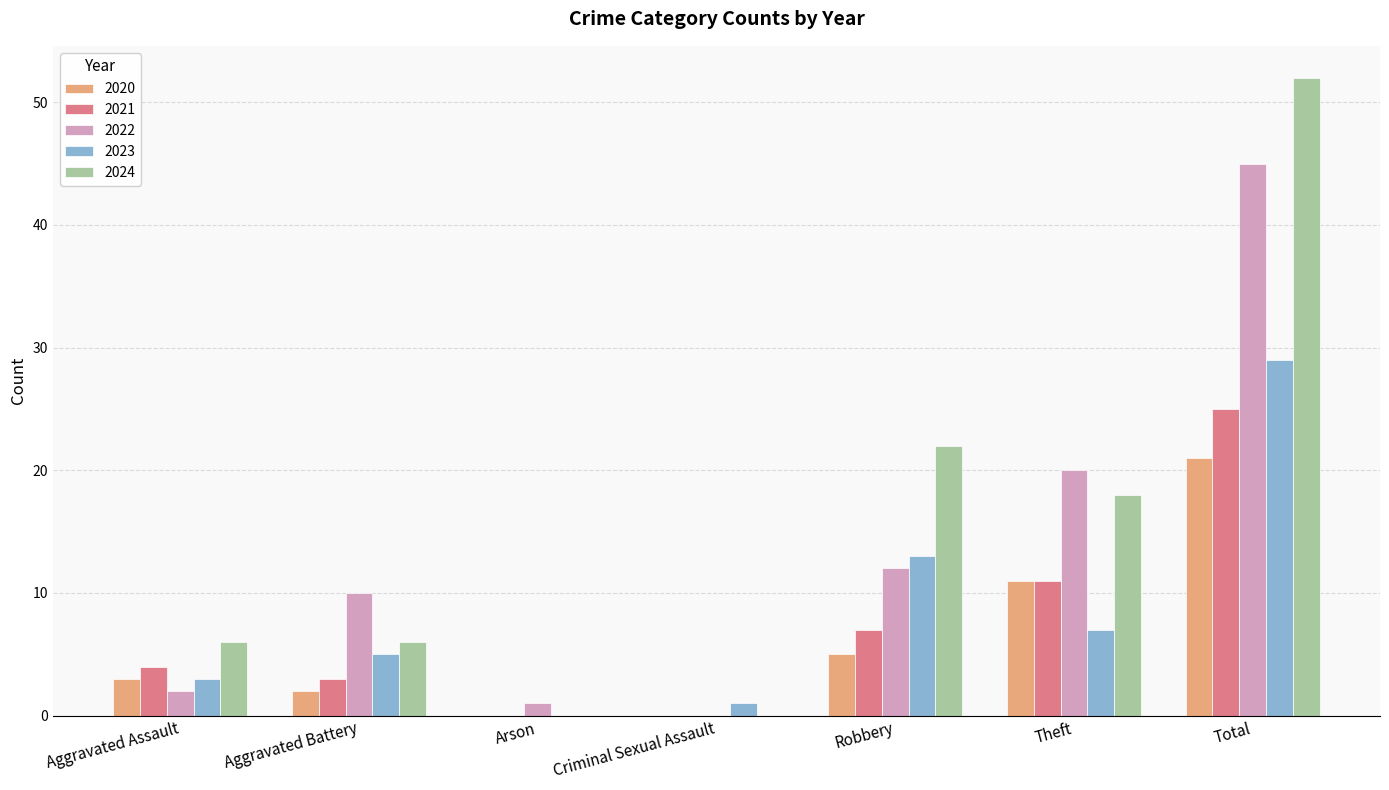

Reading left to right, extract all data points from this chart.

2020: 3	2	0	0	5	11	21
2021: 4	3	0	0	7	11	25
2022: 2	10	1	0	12	20	45
2023: 3	5	0	1	13	7	29
2024: 6	6	0	0	22	18	52